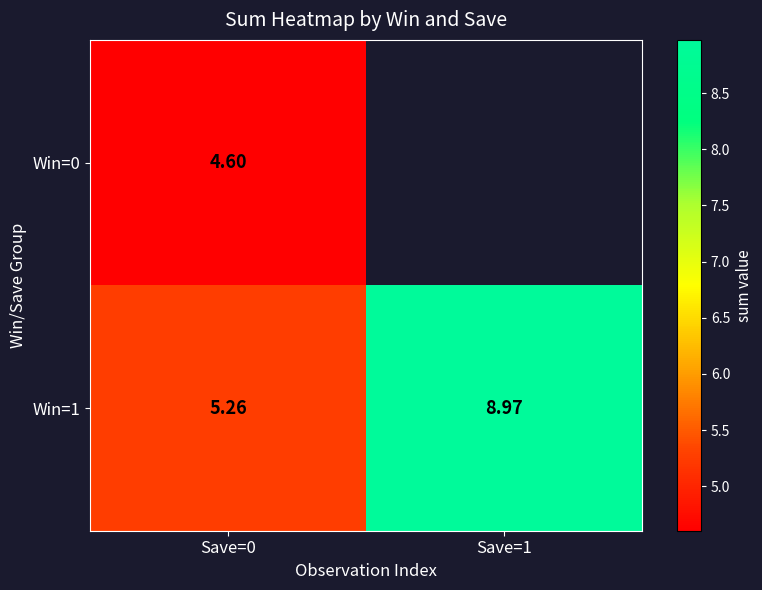

The value of Win=1 at Save=1 is 3.1. True or false?

False